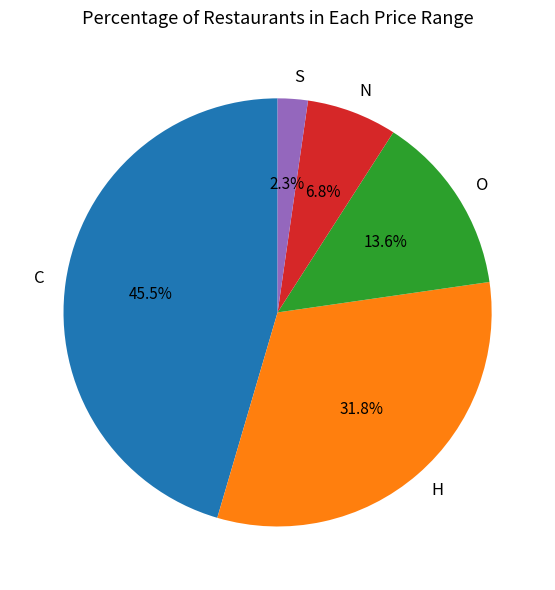

Between O and N, which is larger?

O